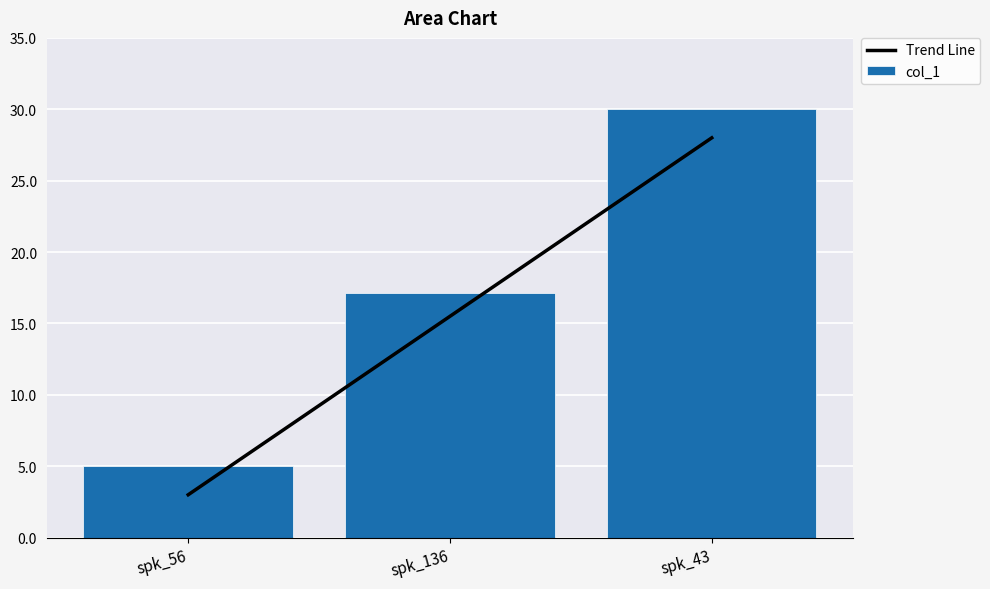

Which series has the largest range (max minus min)?

Trend Line